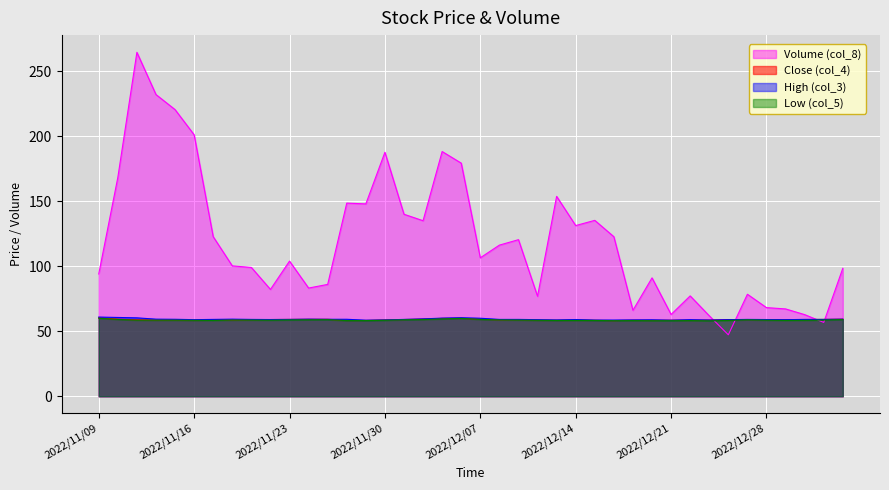

At which category is the sum across all series the highest?

2022/11/11